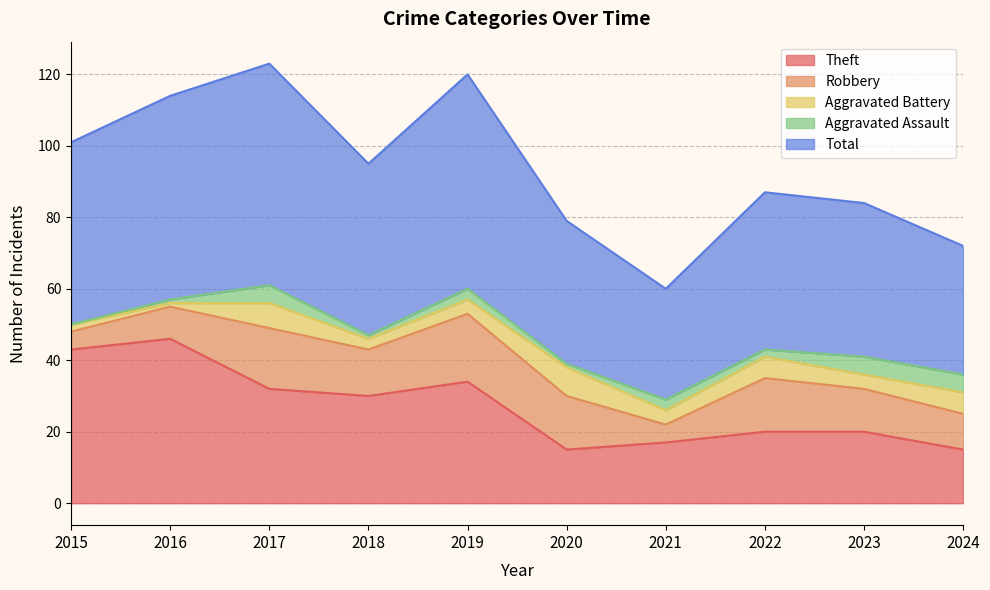

Which has a higher value, 2022 or 2015?

2015